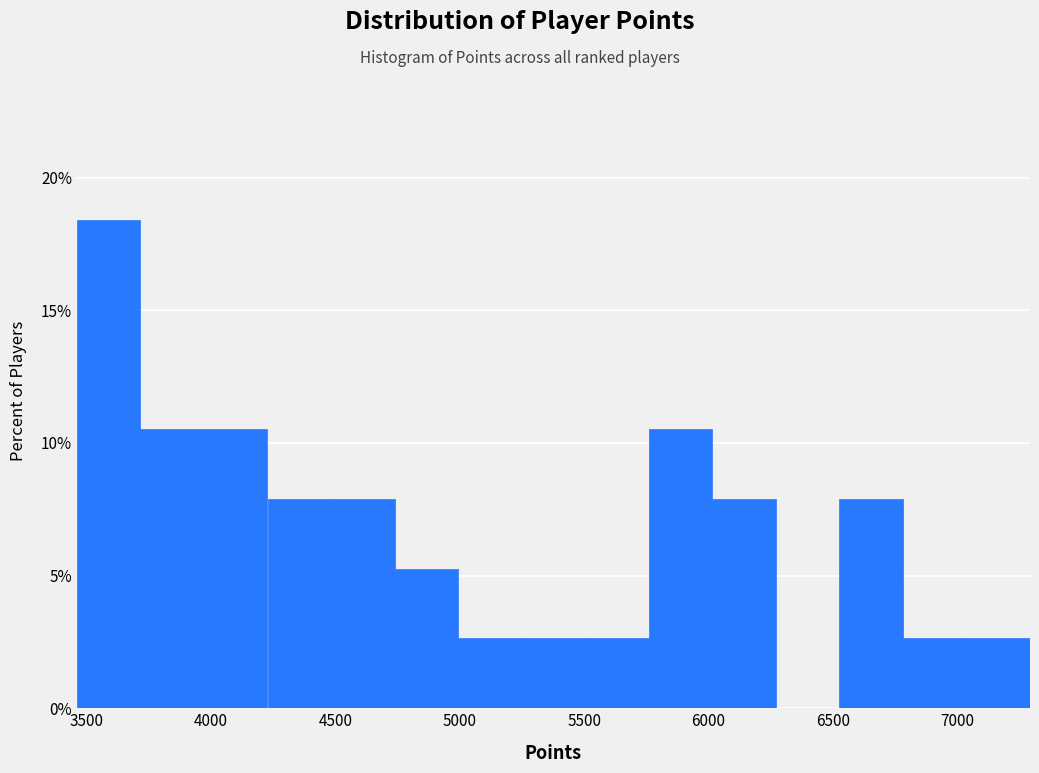

Reading left to right, transcribe this chart: for each bar, give the range it covers on the x-axis and its height. Neither the bar edges nor the heights are printed on the chart, so give them approximately, as read against the axes.

3450 to 3700: 18.5
3700 to 3950: 10.5
3950 to 4250: 10.5
4250 to 4500: 8.0
4500 to 4750: 8.0
4750 to 5000: 5.5
5000 to 5250: 2.5
5250 to 5500: 2.5
5500 to 5750: 2.5
5750 to 6000: 10.5
6000 to 6250: 8.0
6250 to 6550: 0
6550 to 6800: 8.0
6800 to 7050: 2.5
7050 to 7300: 2.5